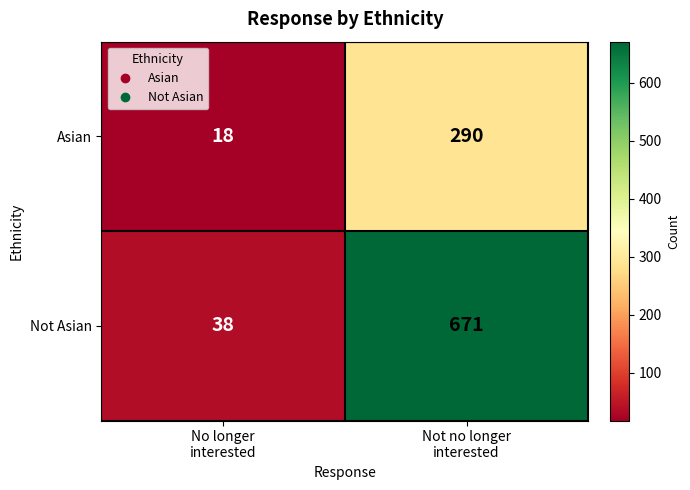

Which series has the widest spread of values?

Not Asian